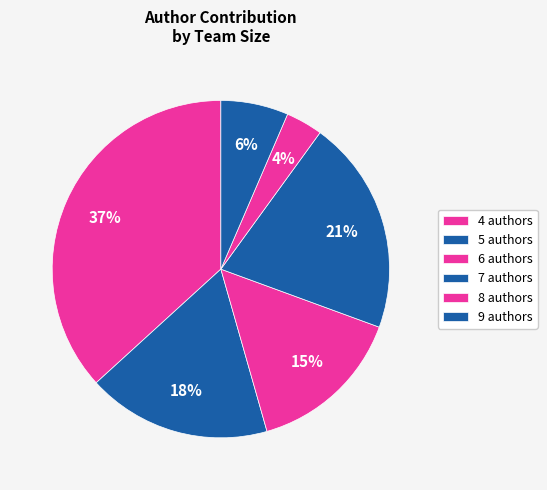

What is the largest slice in the pie chart?

4 authors